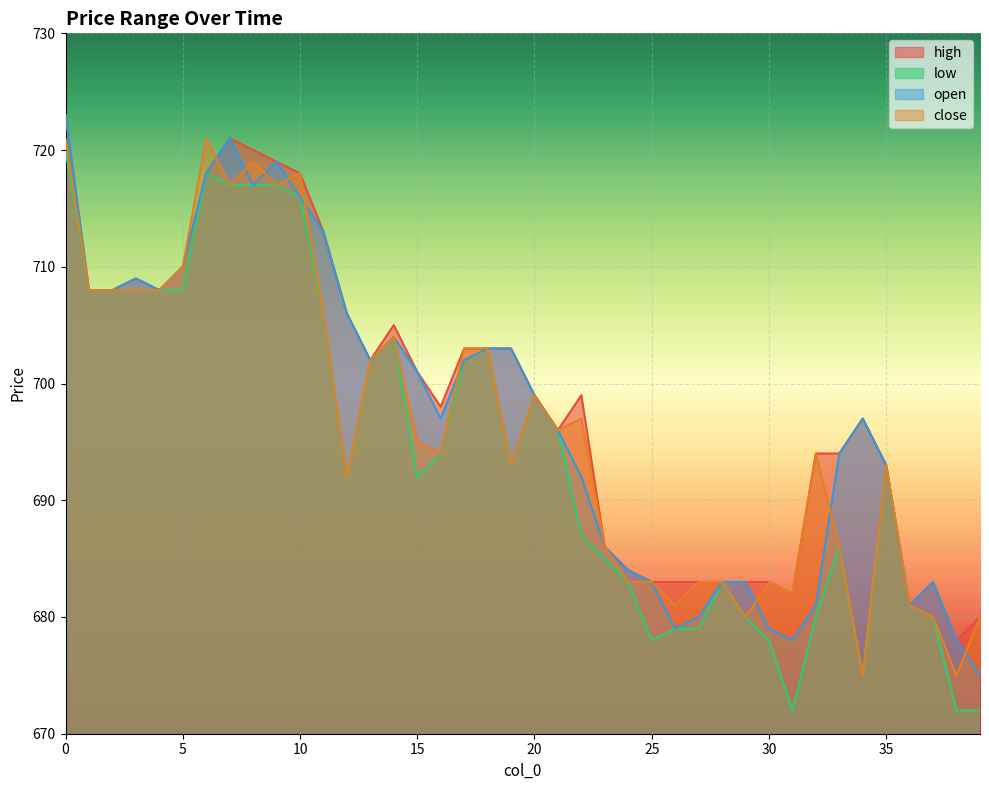

Between 4 and 5, which series saw the biggest shift?

high